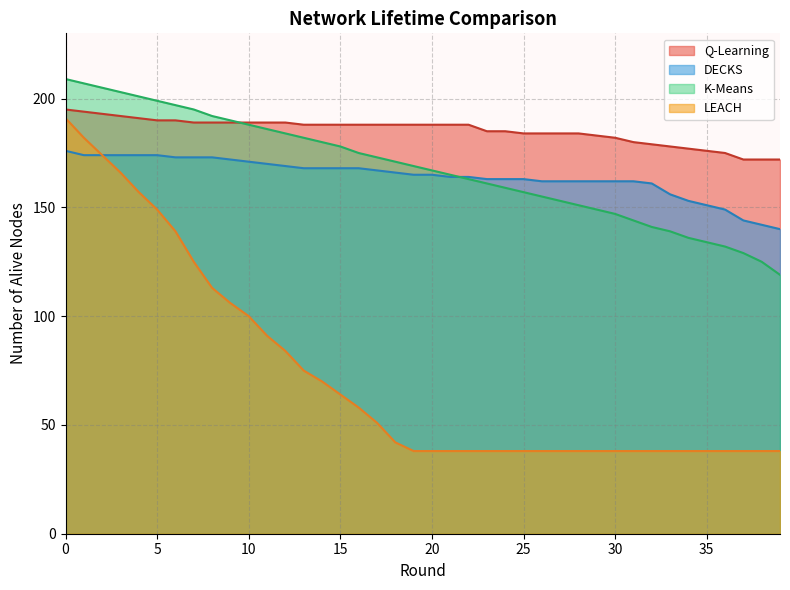

What is the spread (max minus min) of values at 0?

33